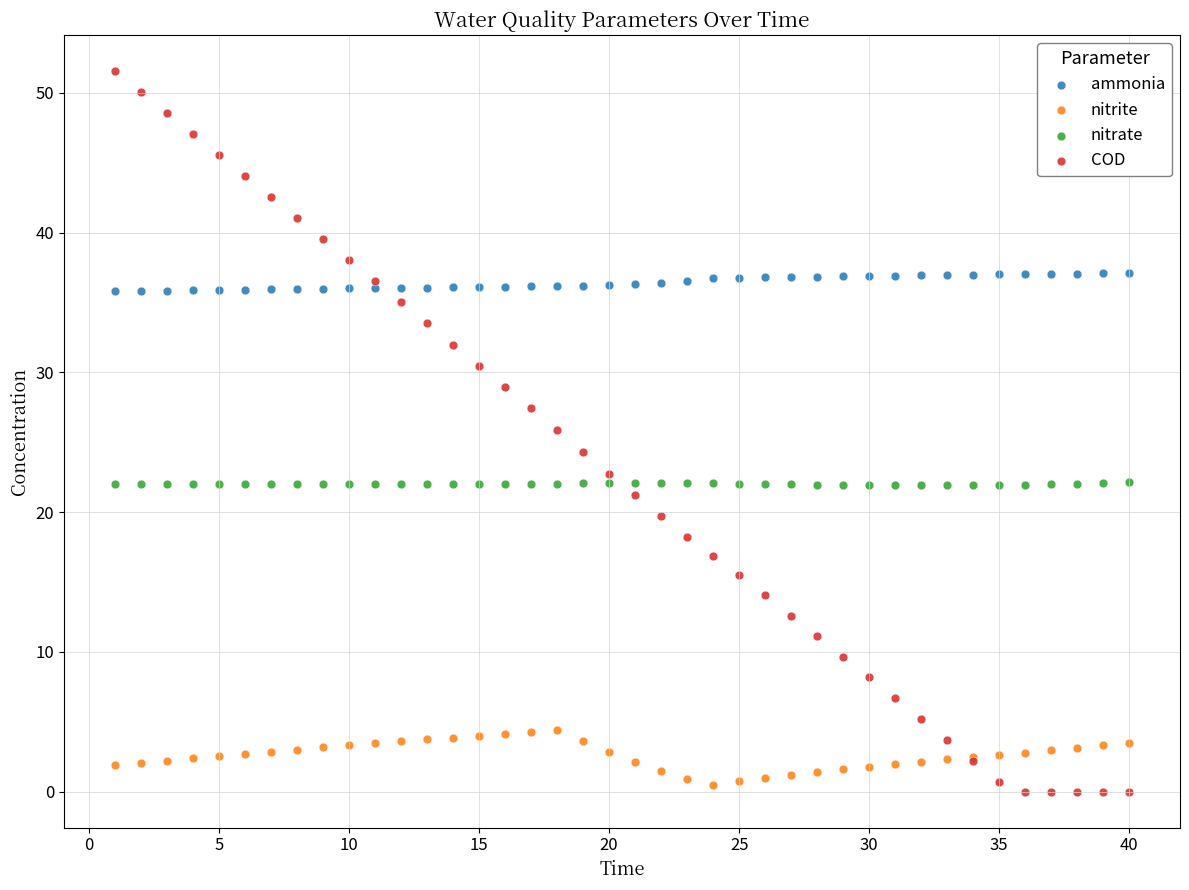

Which series has the widest spread of Y values?

COD